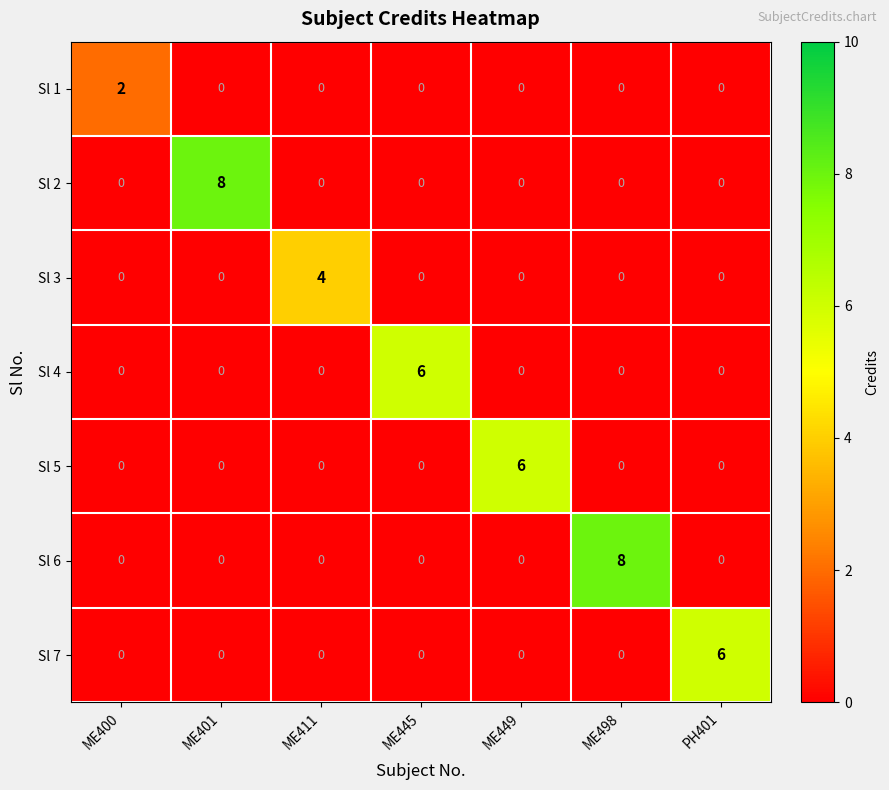

What is the spread (max minus min) of values at ME400?

2